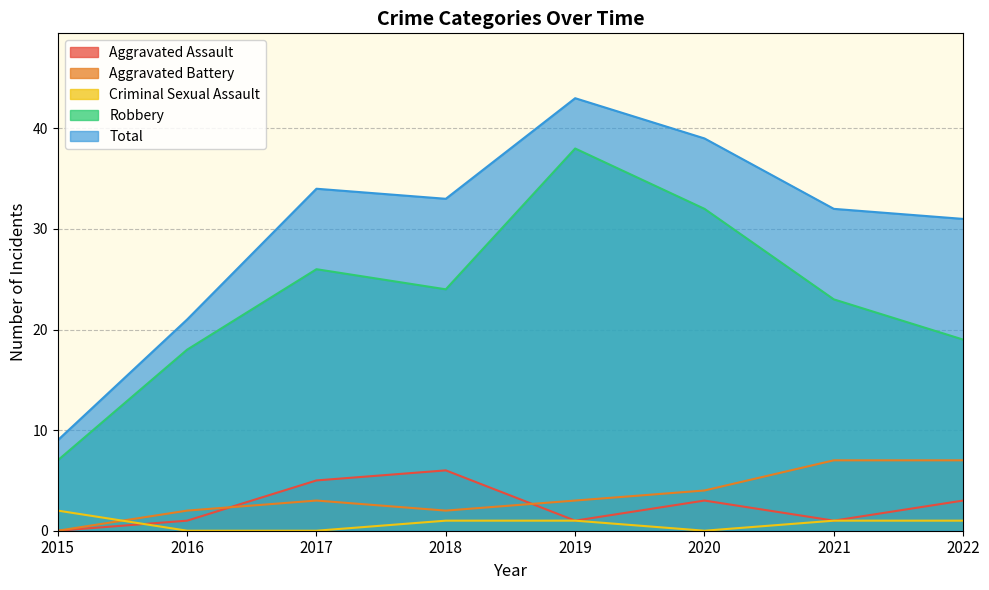

At 2018, list the series in order from smallest to largest.

Criminal Sexual Assault, Aggravated Battery, Aggravated Assault, Robbery, Total